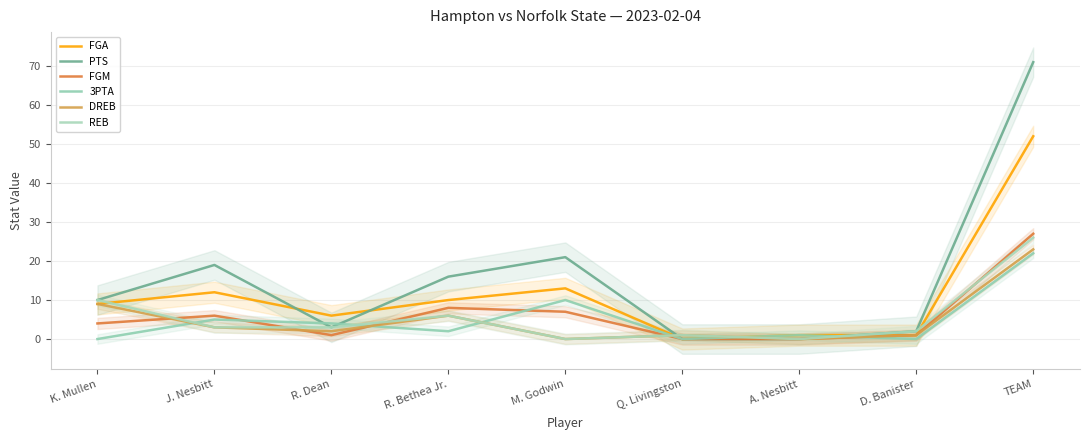

True or false: FGA and FGM intersect in this chart.

False